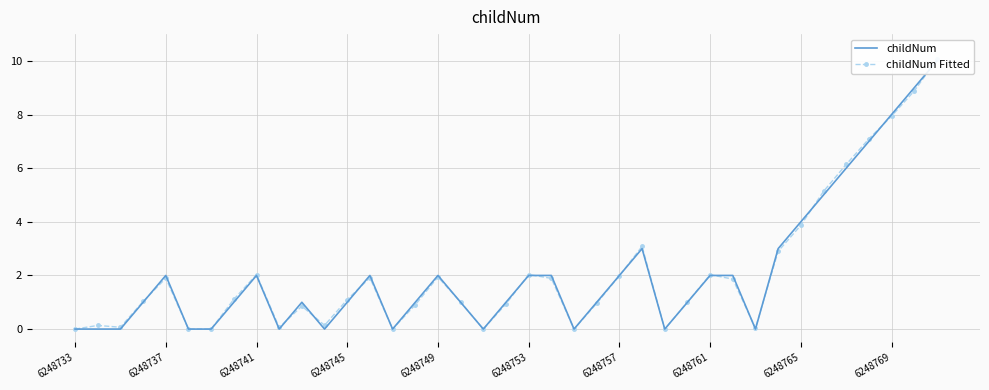

What is the total value across all series at 6248769?

15.9